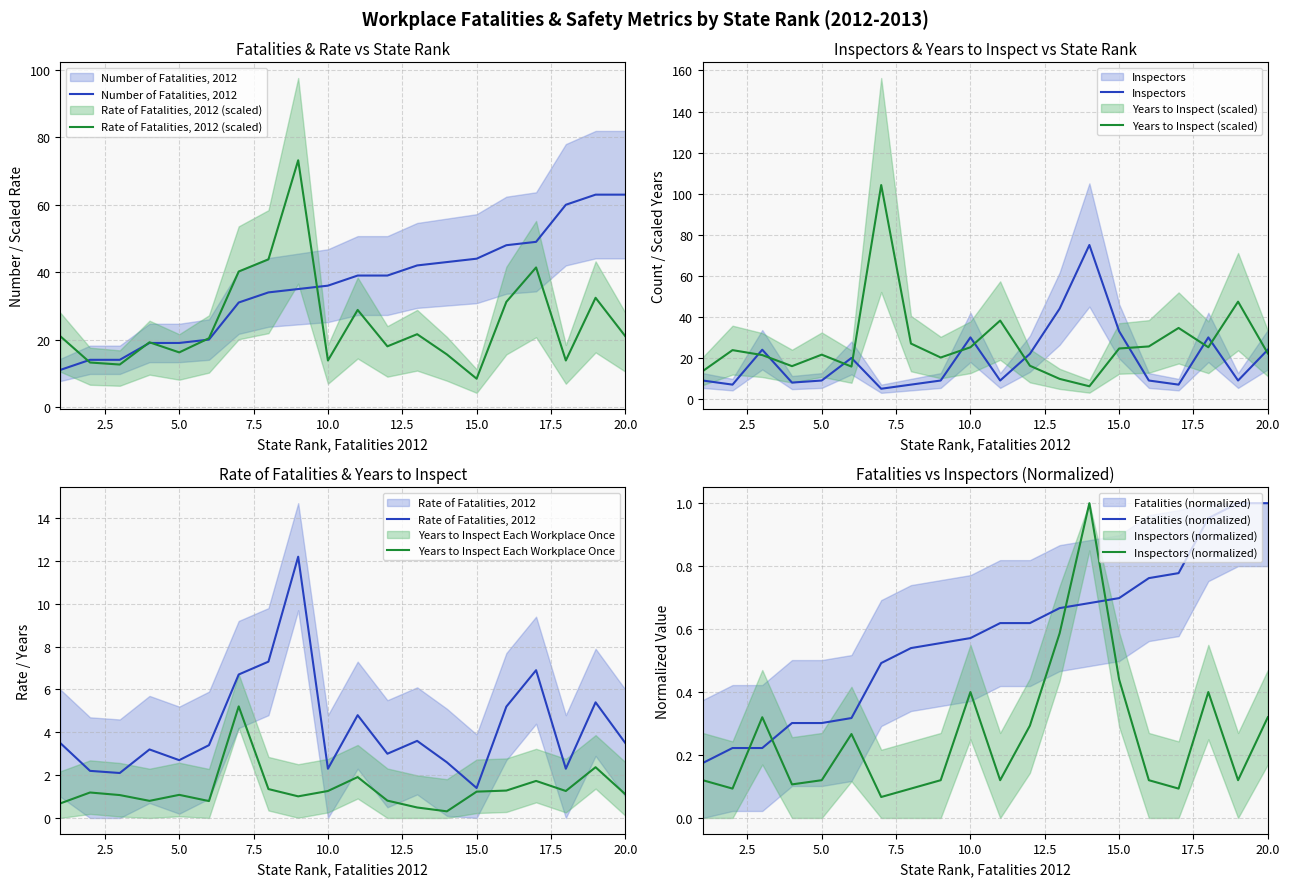

Which series has the largest total across all categories?

Number of Fatalities, 2012